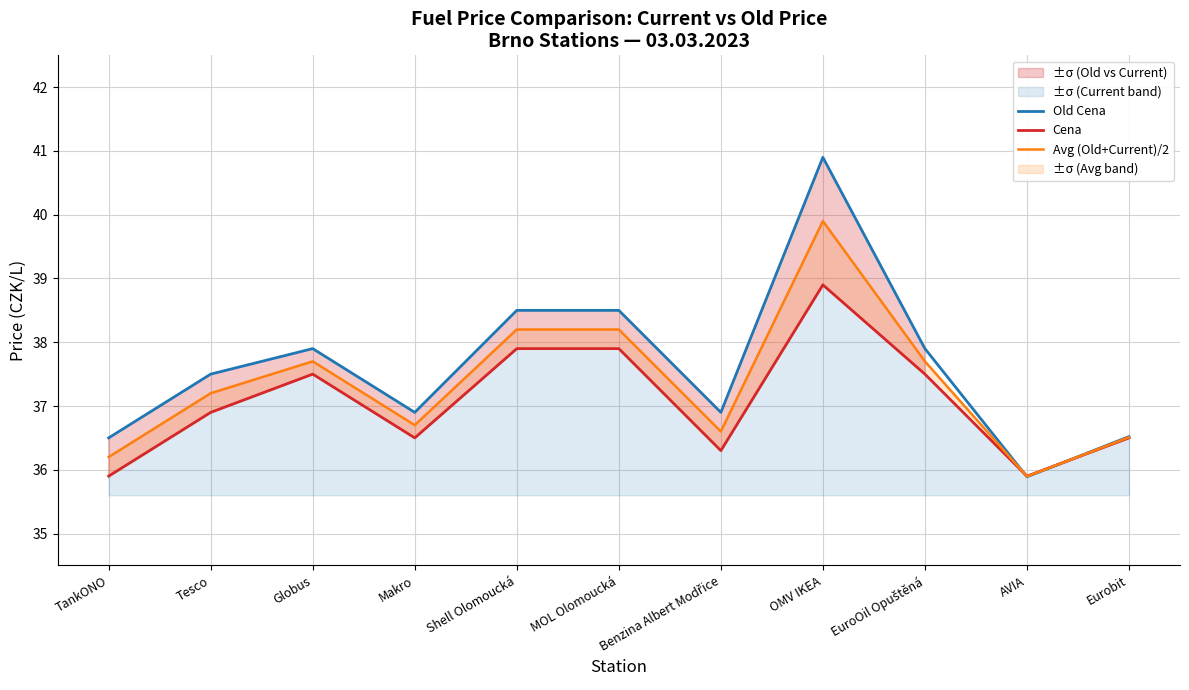

What position from the left is Makro?

4